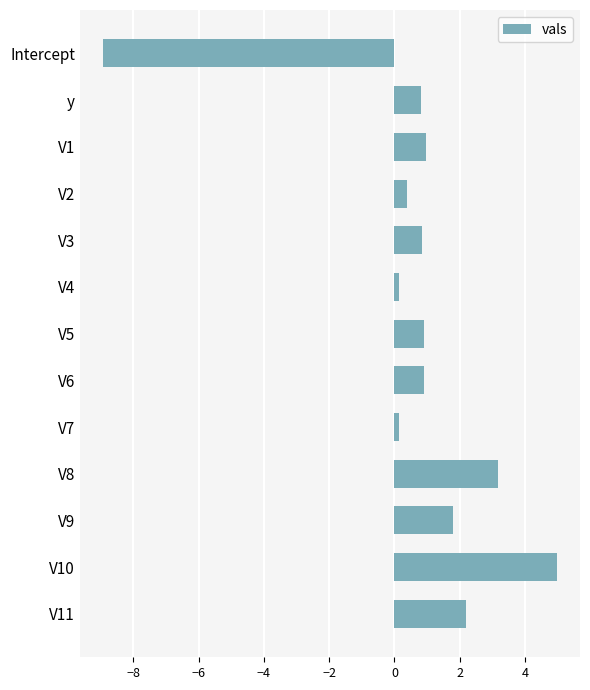

What is the difference between the maximum and minimum values?

13.9